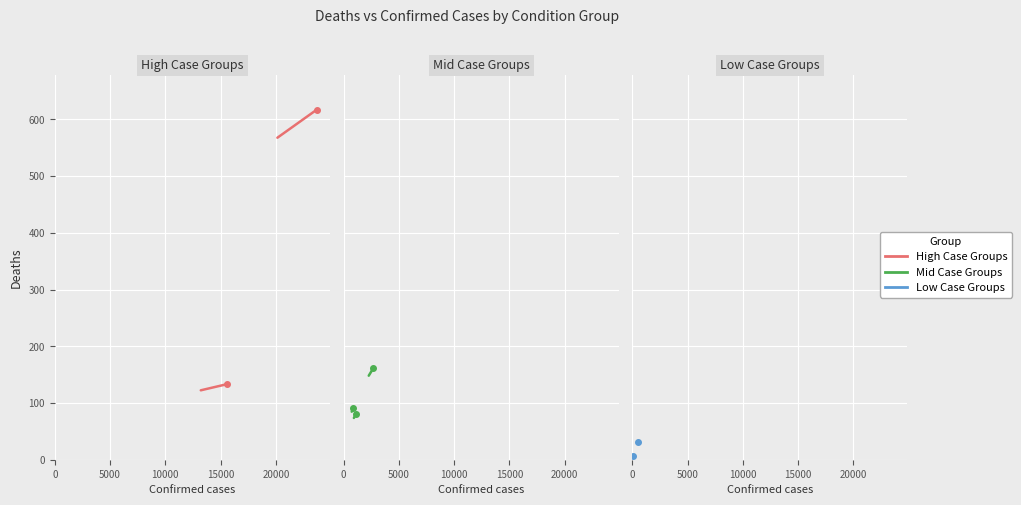

What are all the series names shown in the legend?

High Case Groups, Mid Case Groups, Low Case Groups